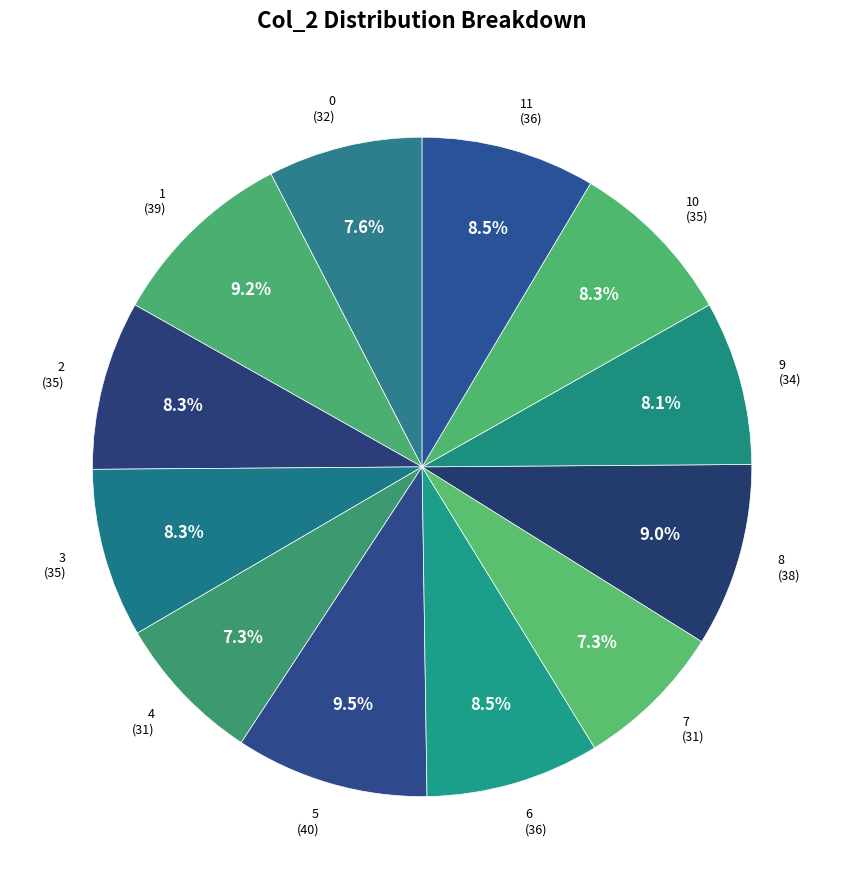

What percentage do 1 (39) and 8 (38) together represent?

18.2%